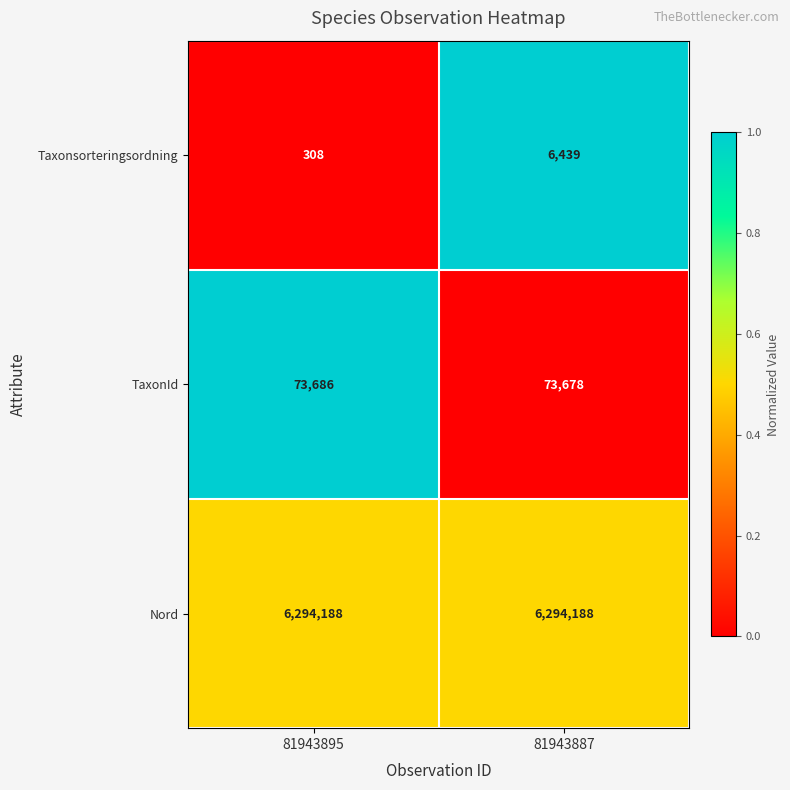

What is the spread (max minus min) of values at 81943887?

6287749